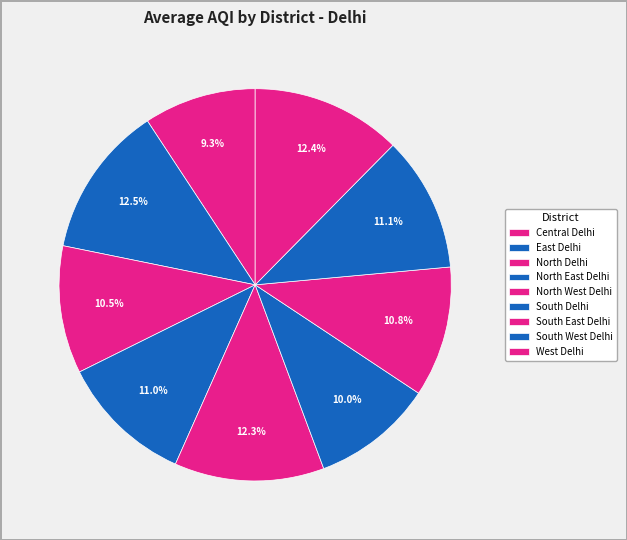

What is the largest slice in the pie chart?

East Delhi